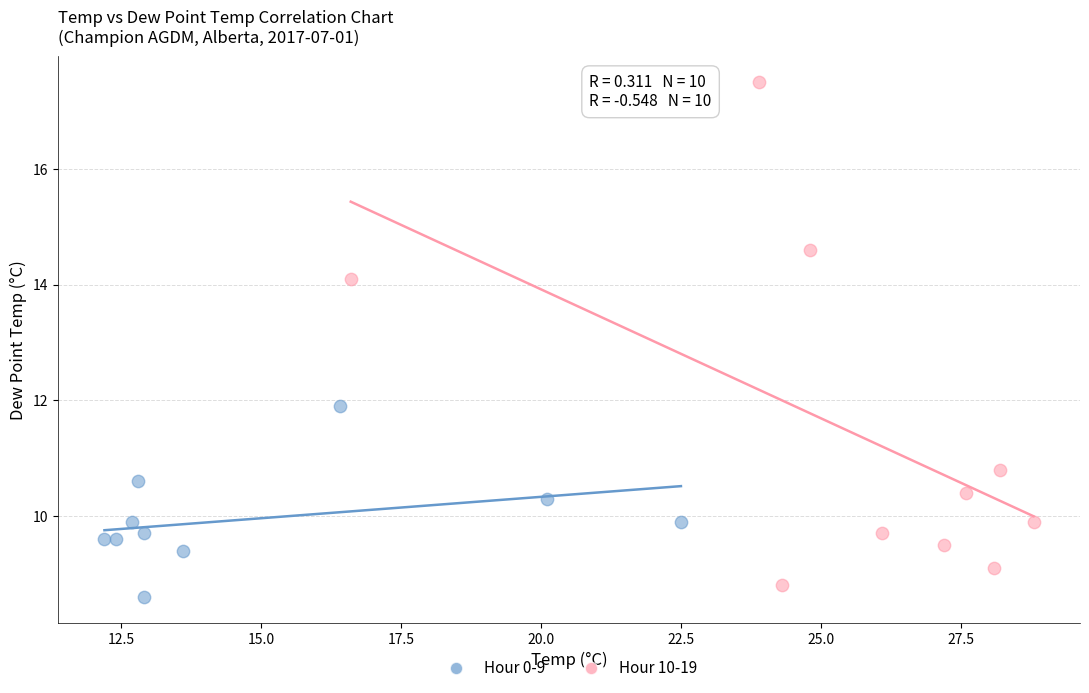

Which series has the largest Y range (max minus min)?

Hour 10-19